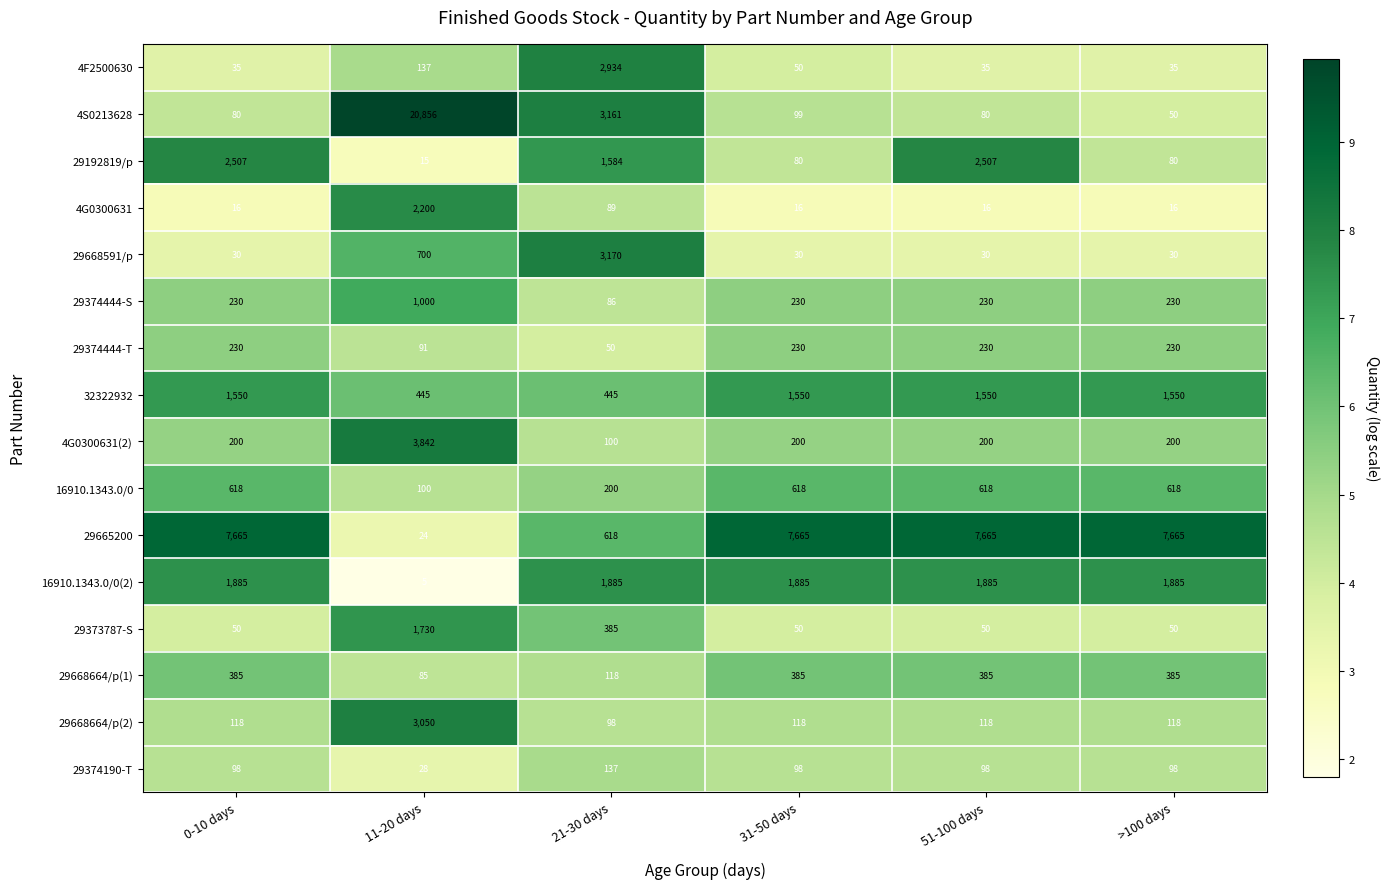

Is it true that 29374444-T equals 230 at >100 days?

True